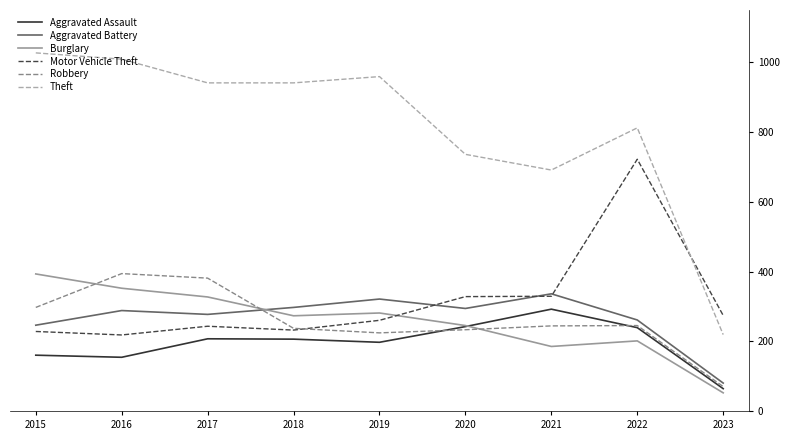

What is the lowest value of the Aggravated Battery series?

80